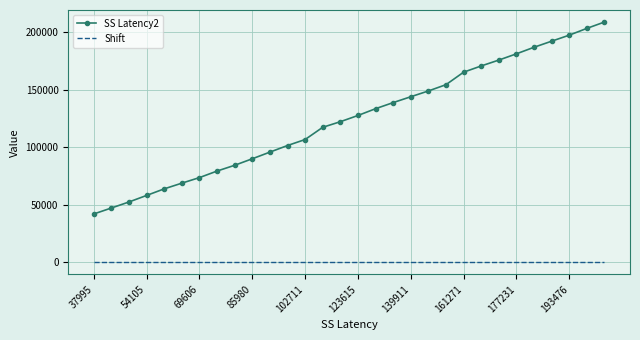

Which series has the widest spread of values?

SS Latency2